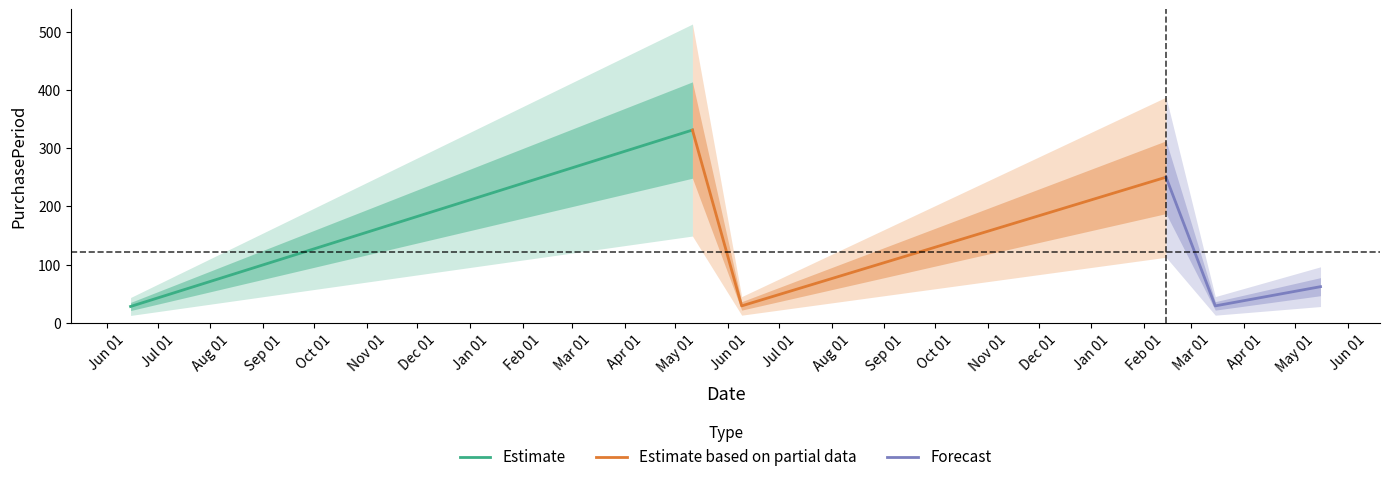

At which category does the chart reach its minimum across all series?

2015-06-15